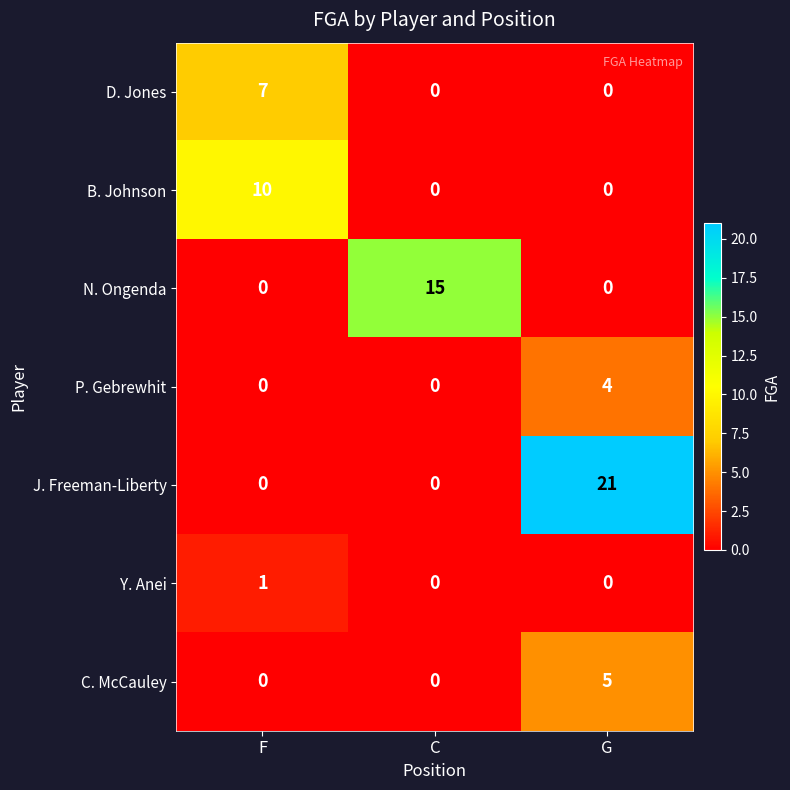

Count the P. Gebrewhit values in the range 0 to 4.

3